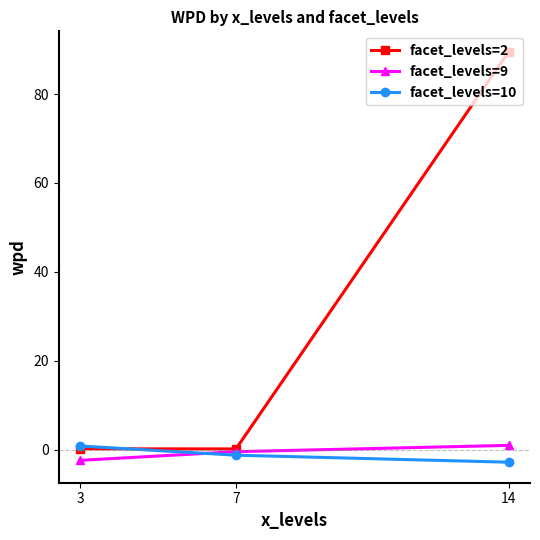

Is the value of facet_levels=10 at 14 greater than the value of facet_levels=9 at 7?

No